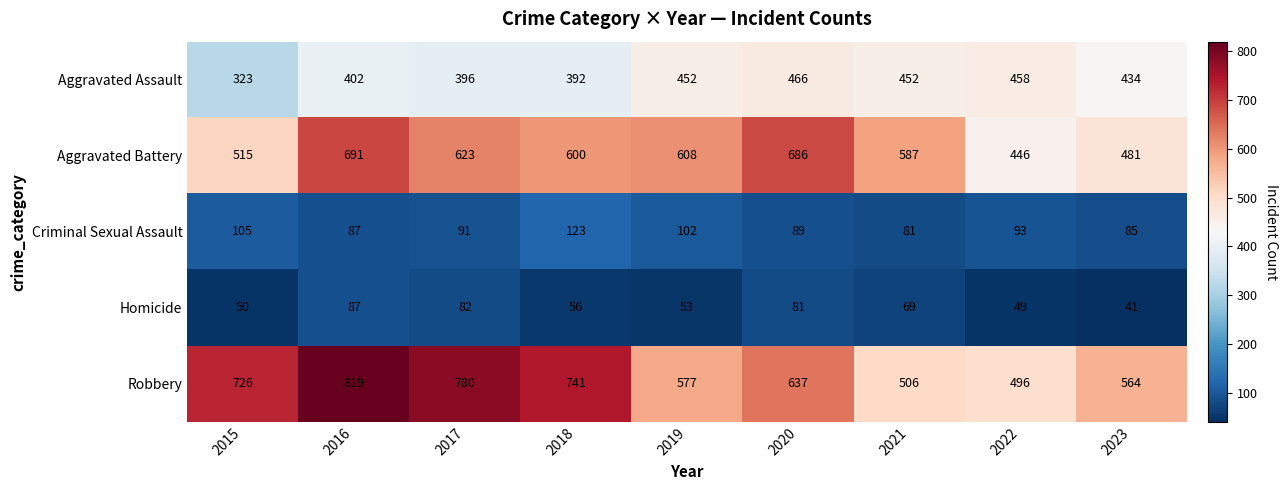

What is the sum of all Homicide values?

568